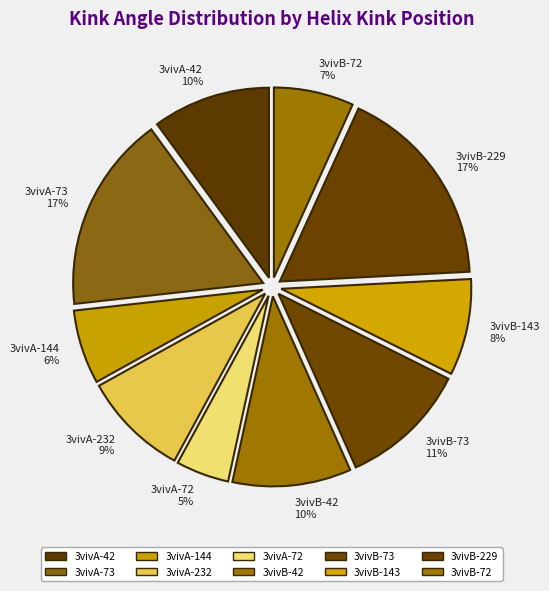

The 3vivB-143 slice represents 8% of the pie. True or false?

True